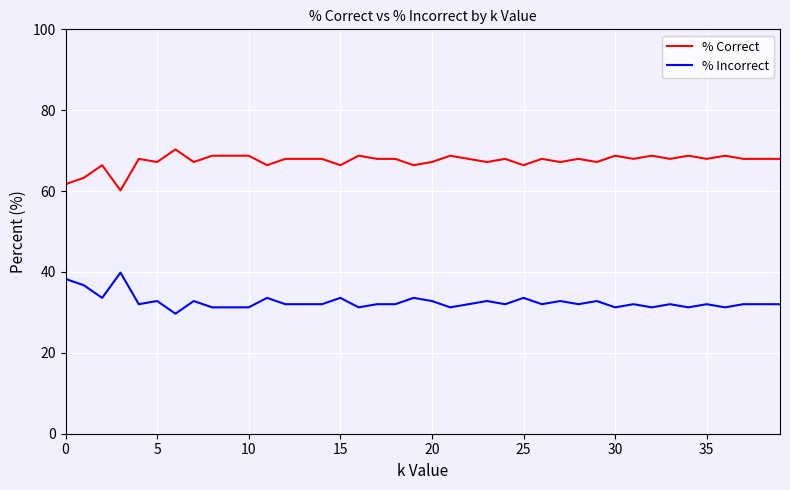

What is the lowest value of the % Incorrect series?

29.7